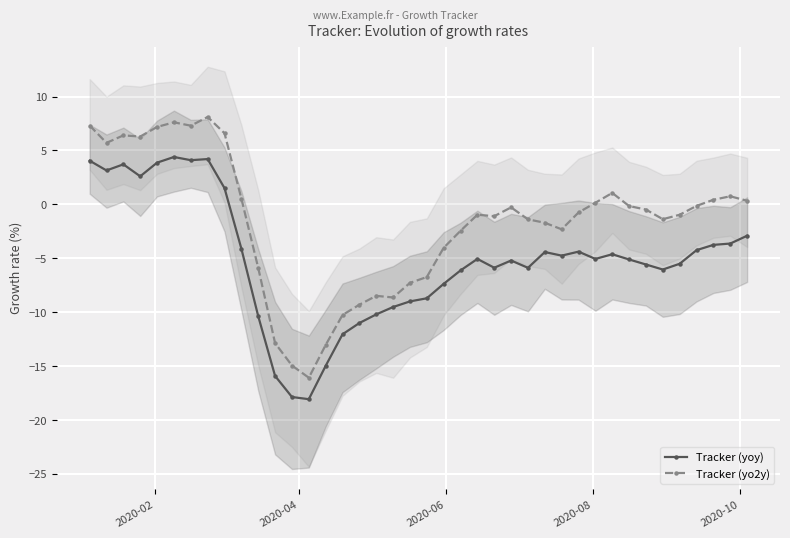

What is the sum of all Tracker (yo2y) values?

-65.9